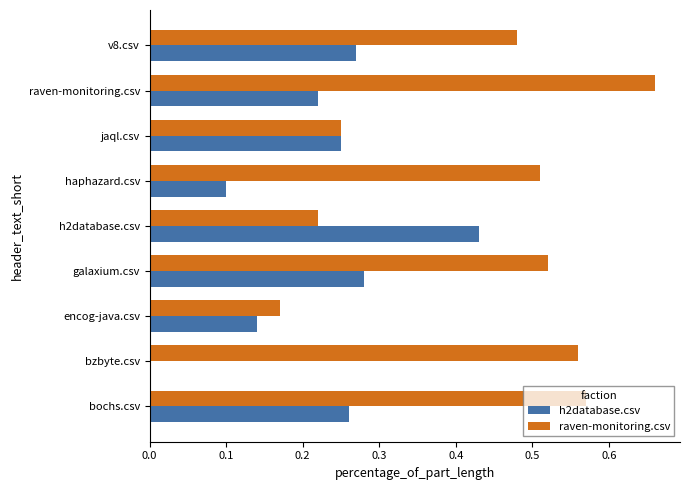

The value of raven-monitoring.csv at raven-monitoring.csv is 0.3. True or false?

False